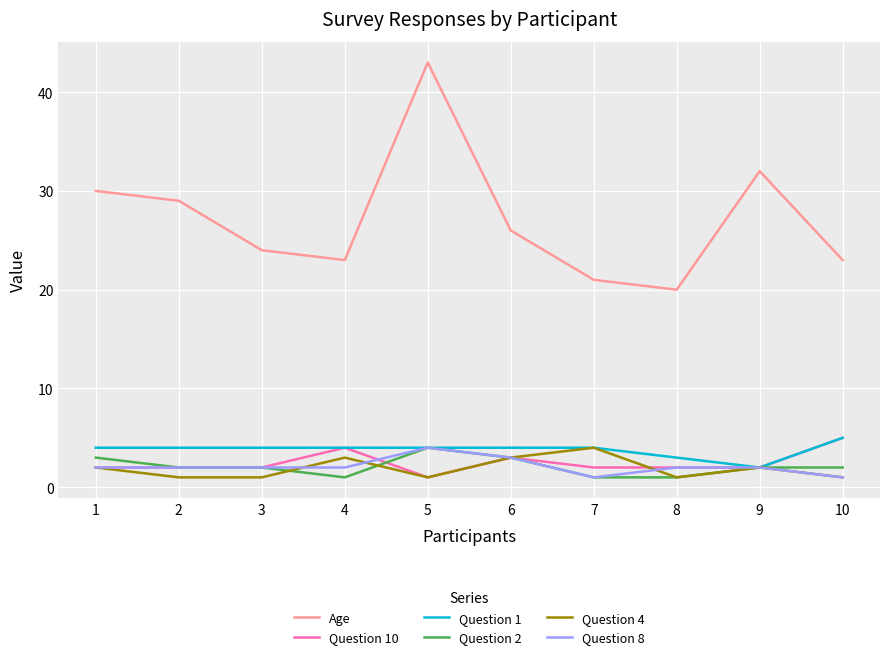

Is it true that Question 8 equals 2 at 8?

True